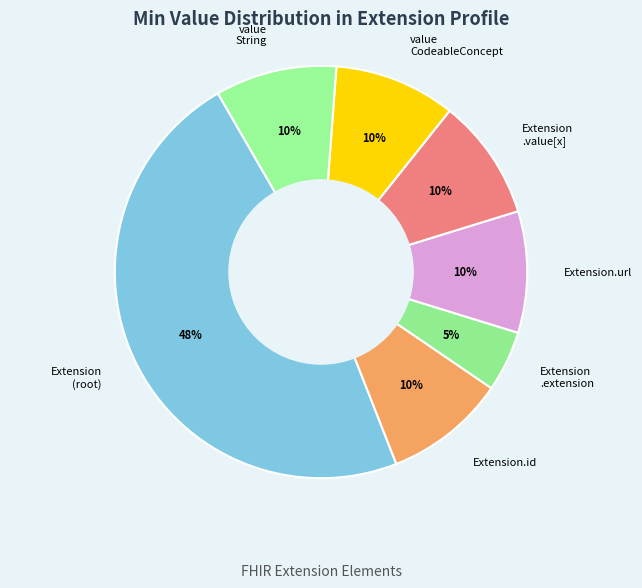

Do Extension.id and value CodeableConcept together represent more than half of the pie?

No